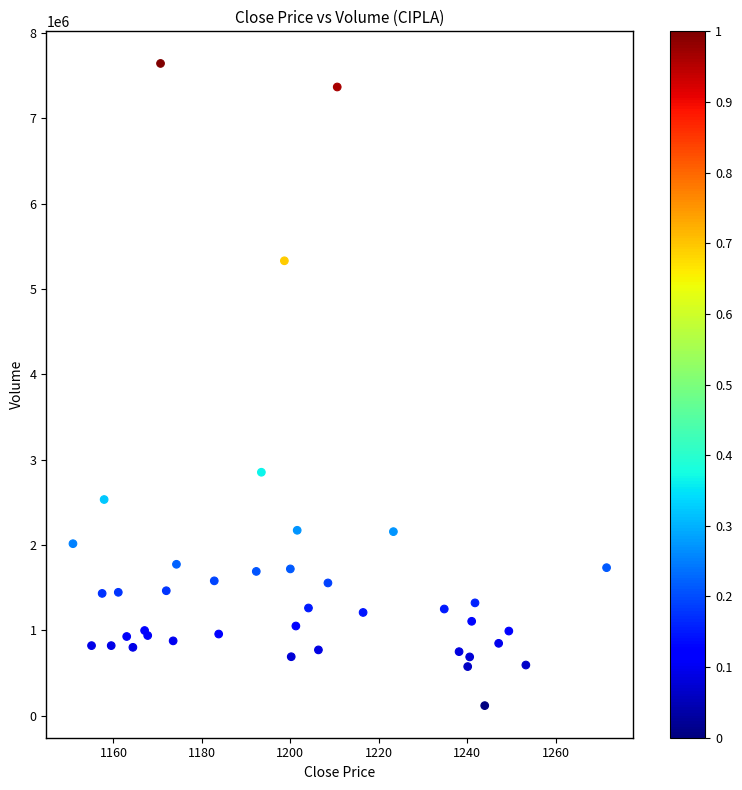

What Y value in the scatter plot is closest to 3881274?

2853500